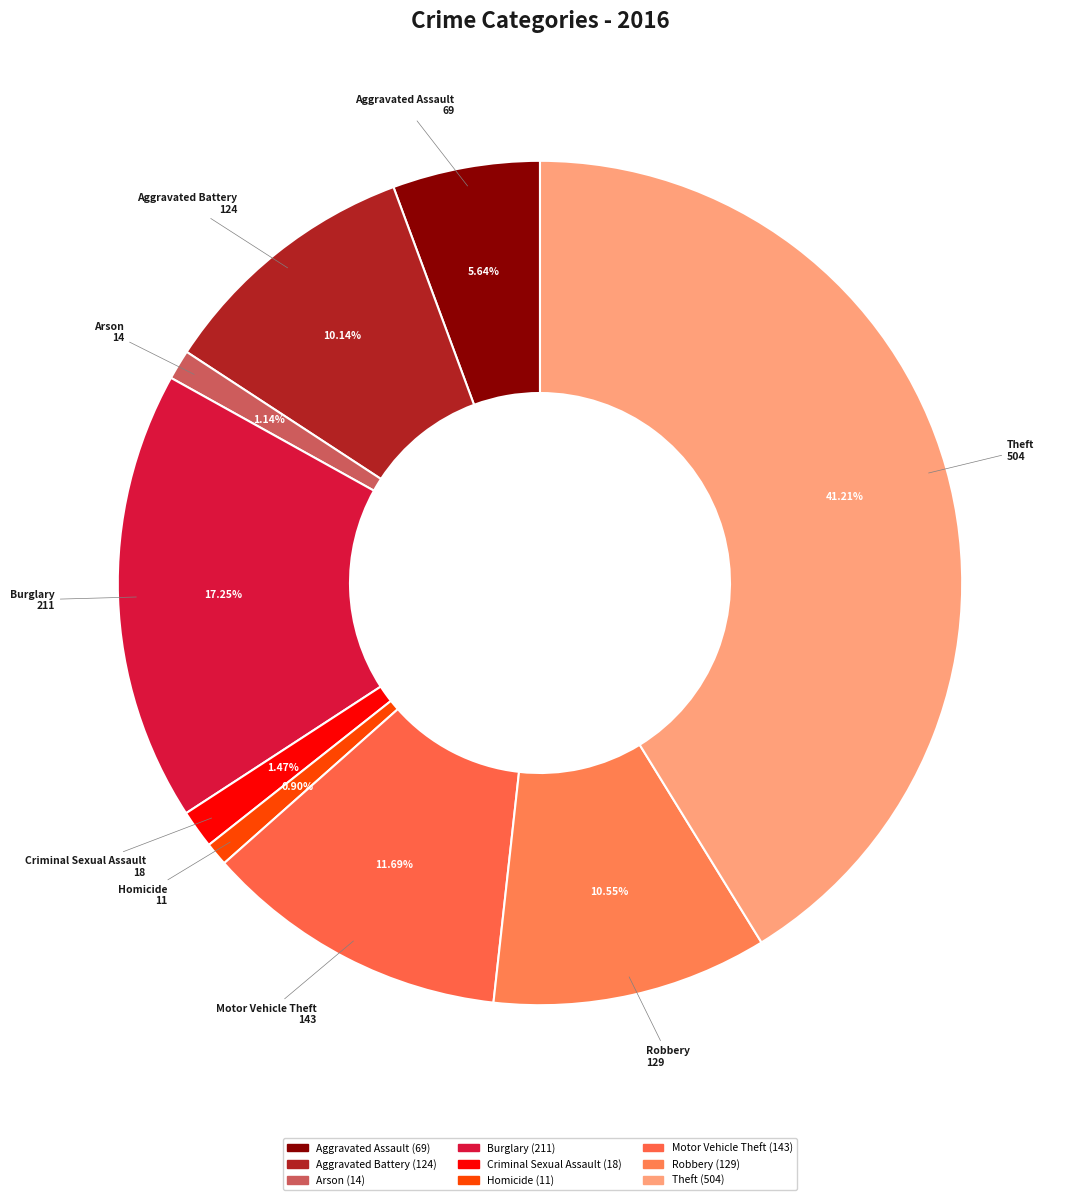

How many slices are in this pie chart?

9